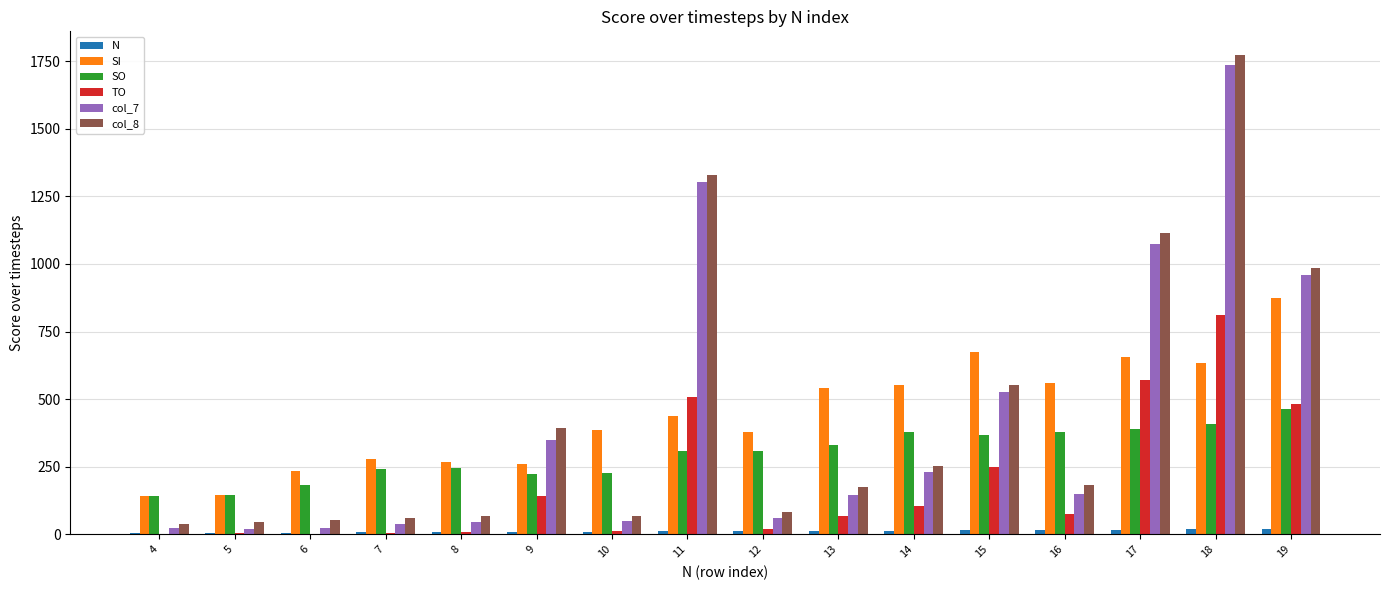

Is the value of col_7 at 14 greater than the value of TO at 4?

Yes